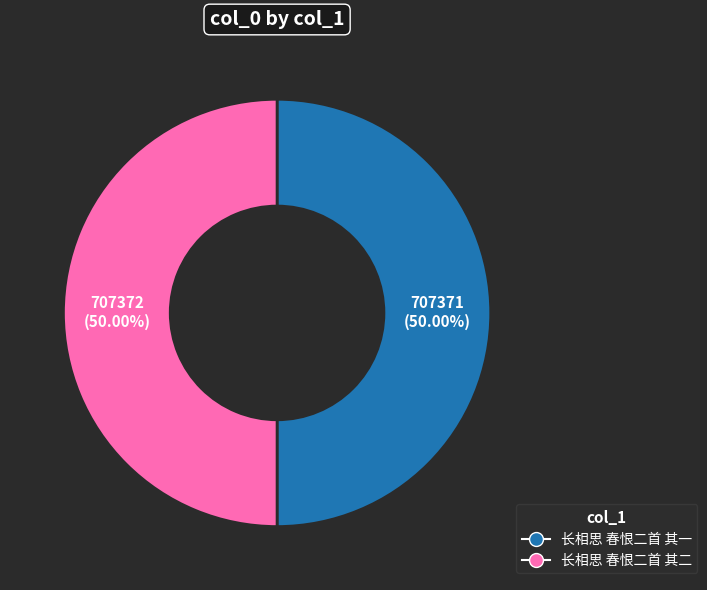

What is the ratio of the value at 长相思 春恨二首 其一 to the value at 长相思 春恨二首 其二?

1.0